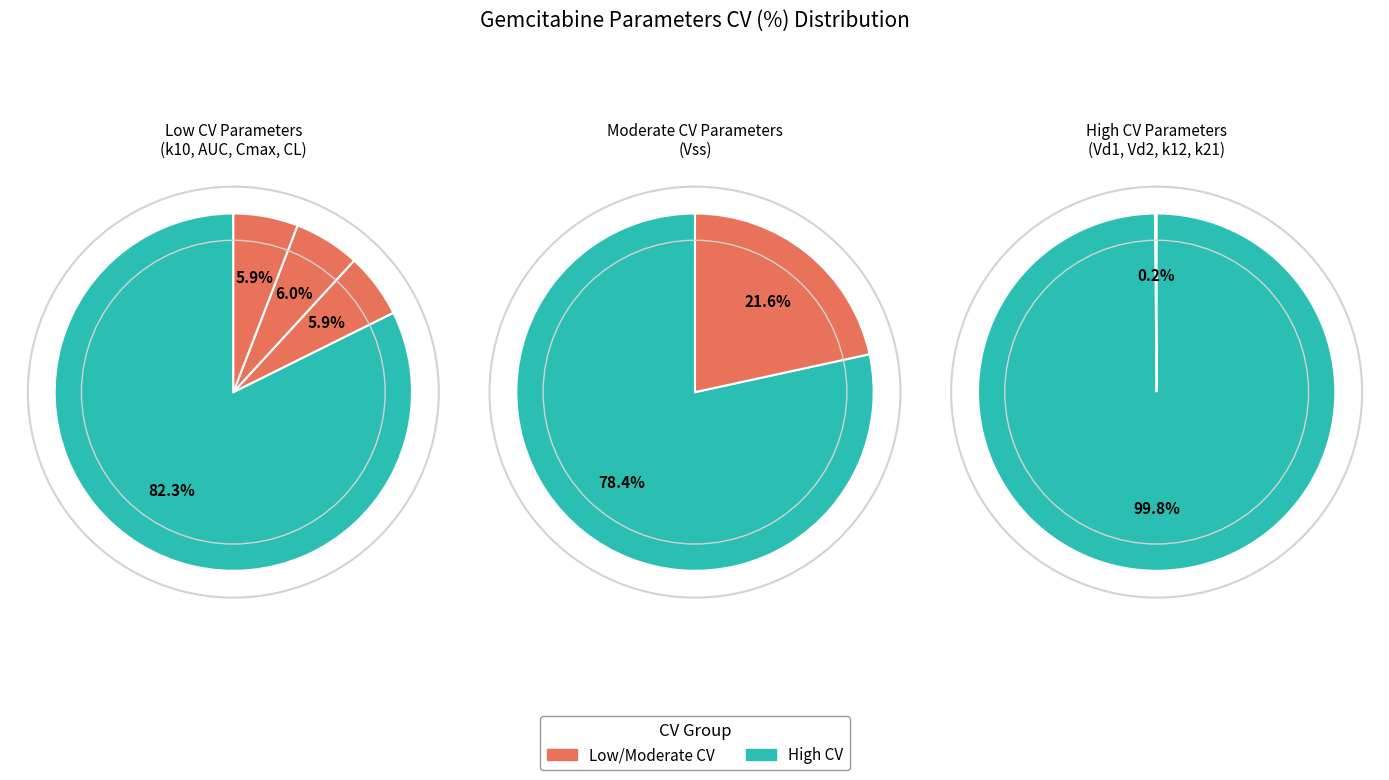

What percentage is the Vd1 slice, to the nearest percent?

1%